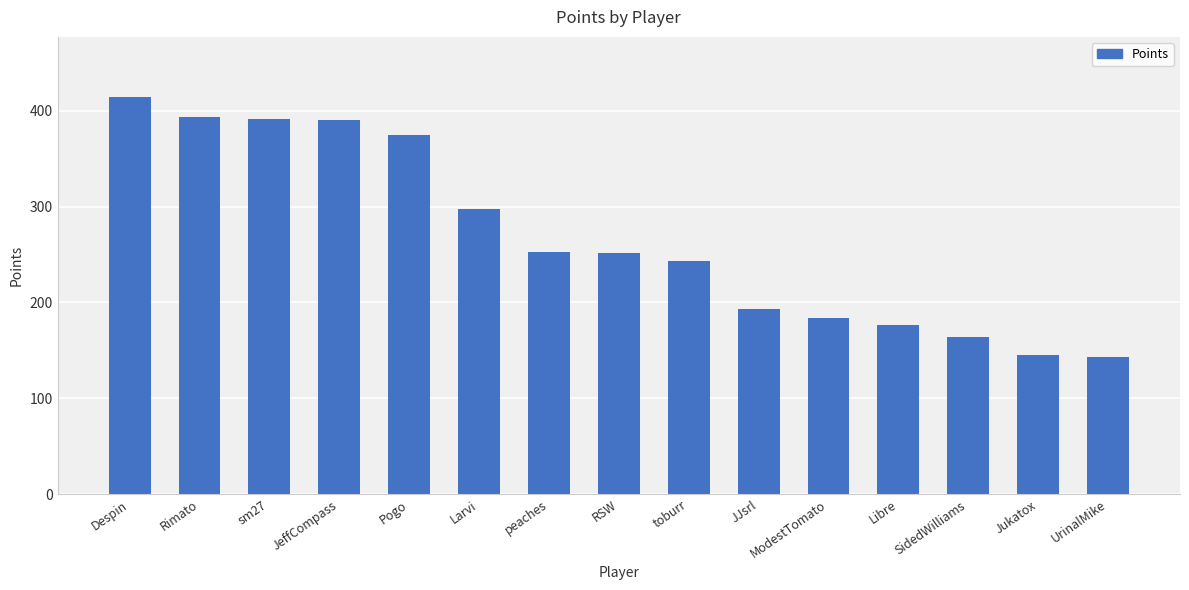

The value at Rimato is 394. True or false?

True